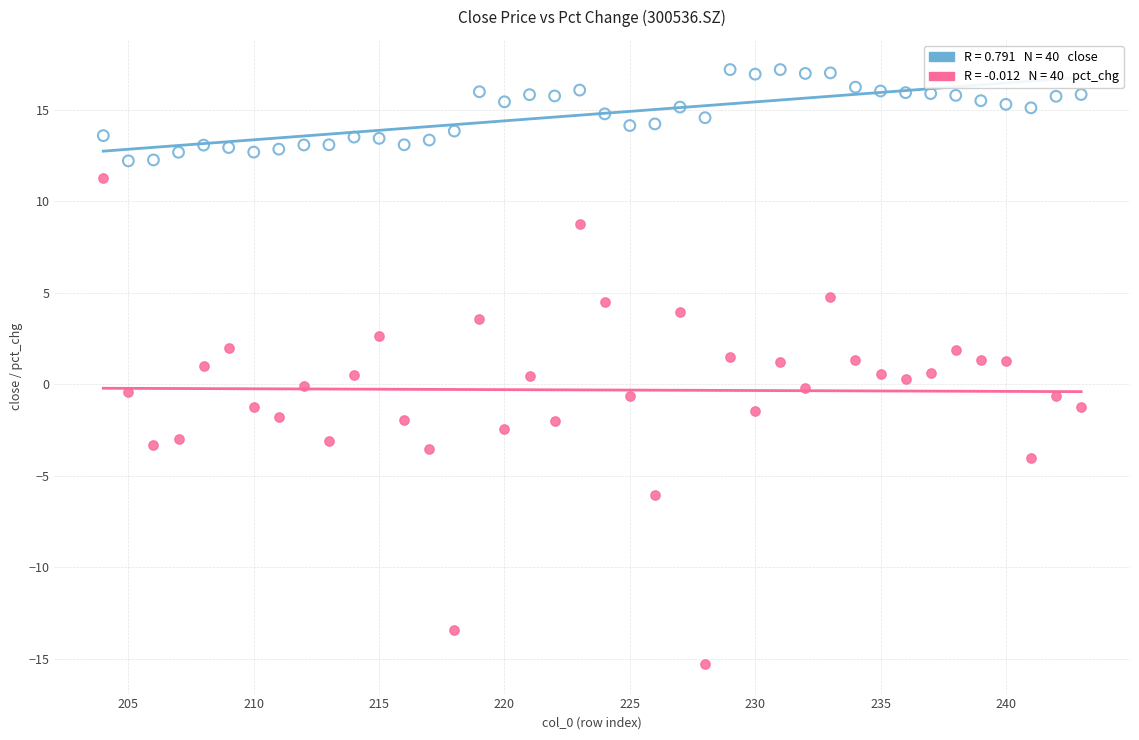

Across all data points, what is the range of X values (max minus min)?

39.0